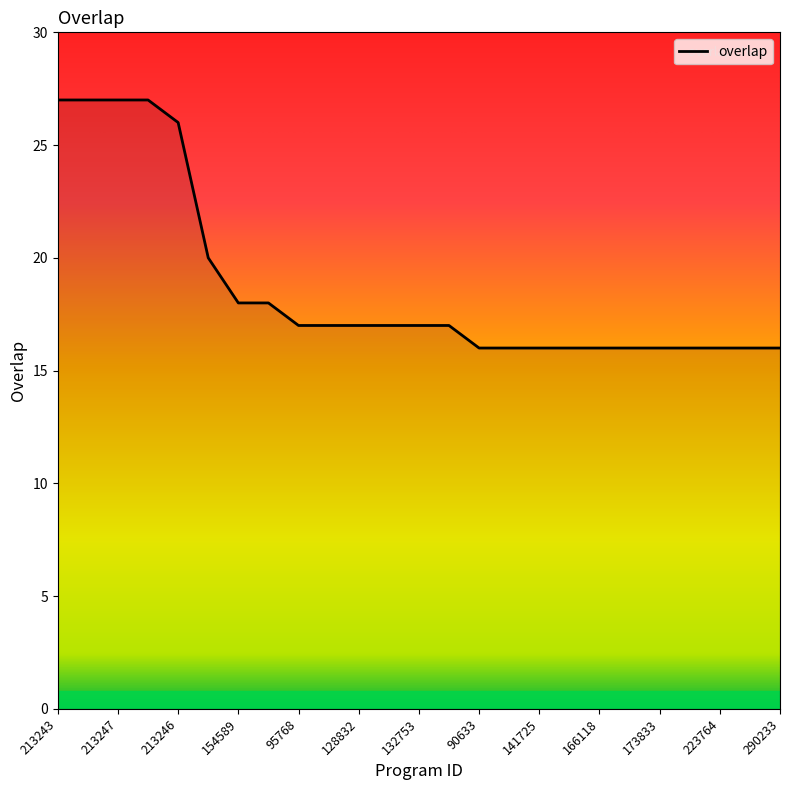

What is the minimum value shown in the chart?

16